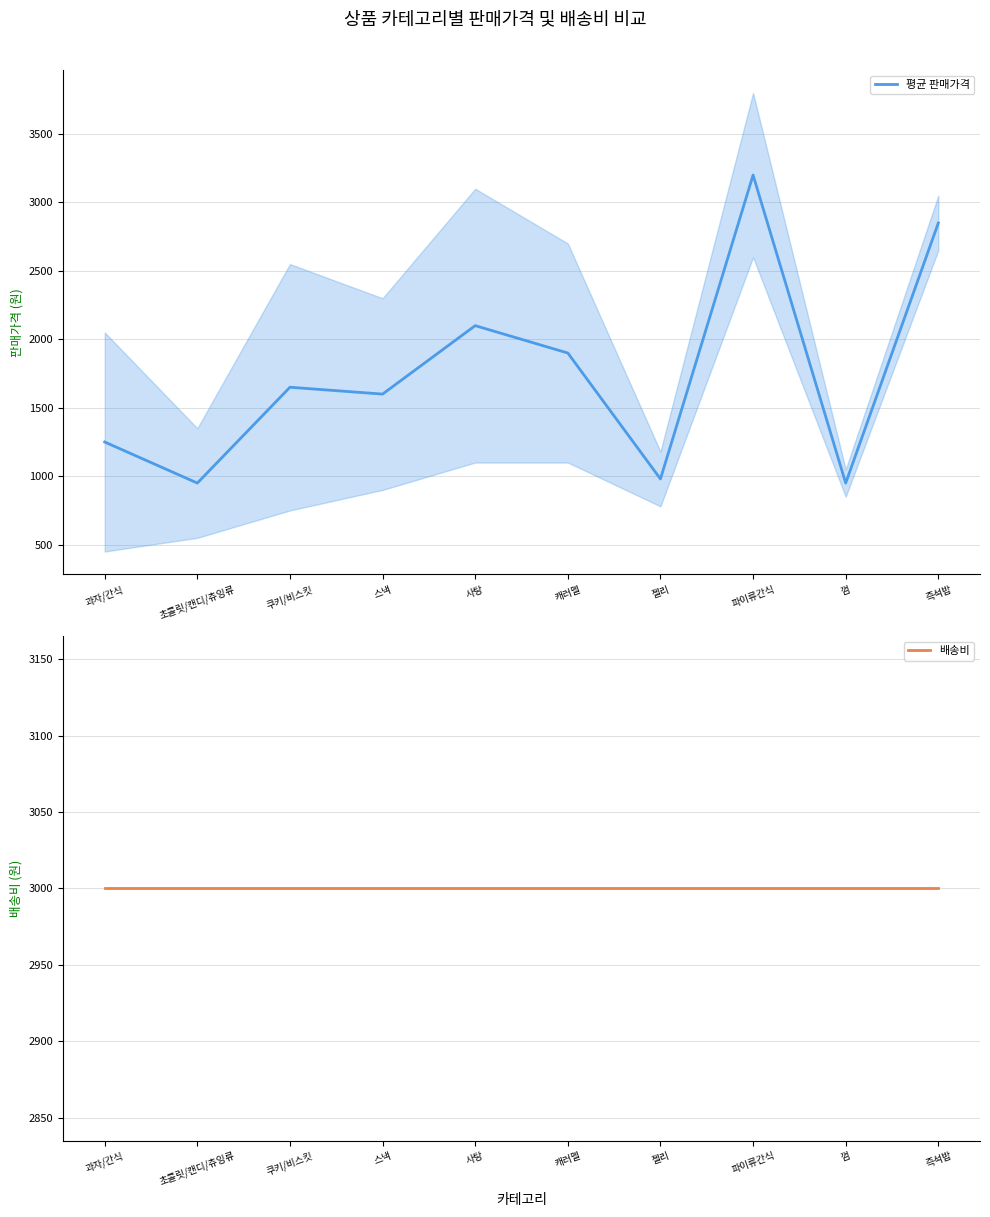

Is it true that 배송비 equals 3000 at 껌?

True